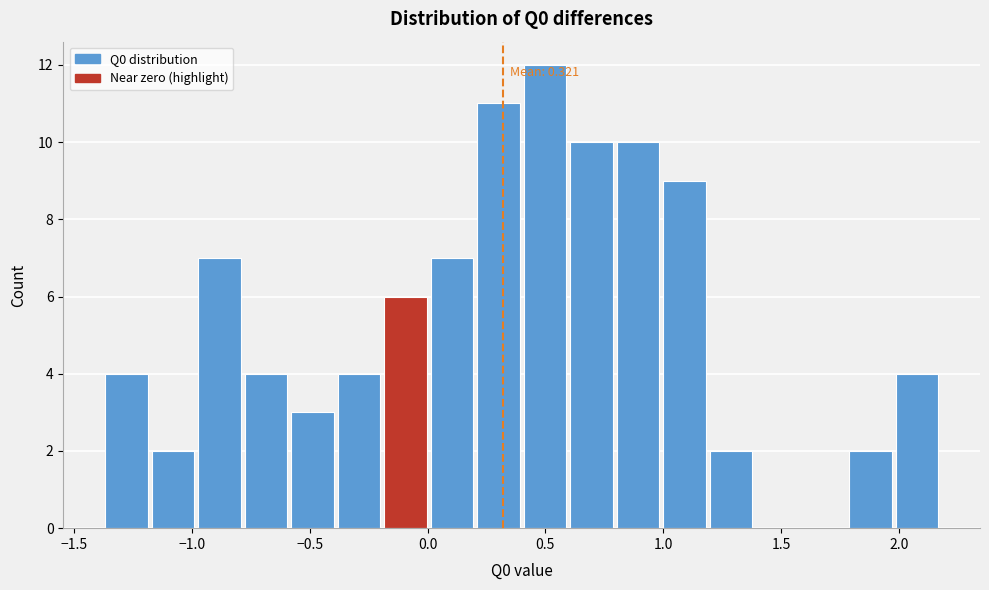

Around what value on the x-axis is the tallest bar? Give the approximate position of its centre, as read against the axis.

0.50